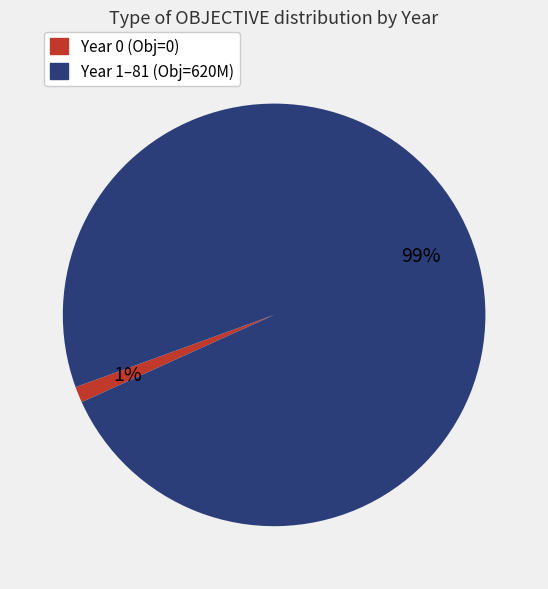

Is there a majority slice in this chart?

Yes